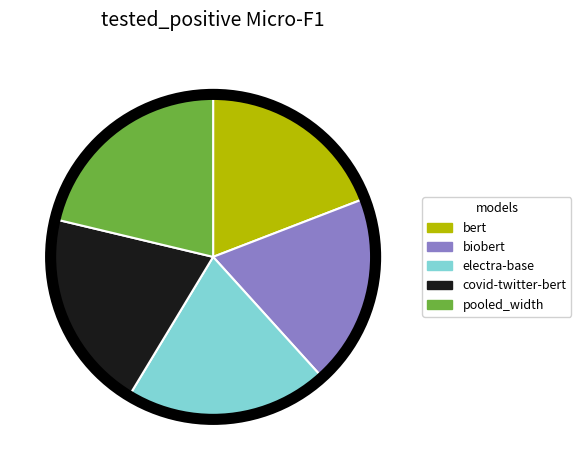

What is the largest slice in the pie chart?

pooled_width